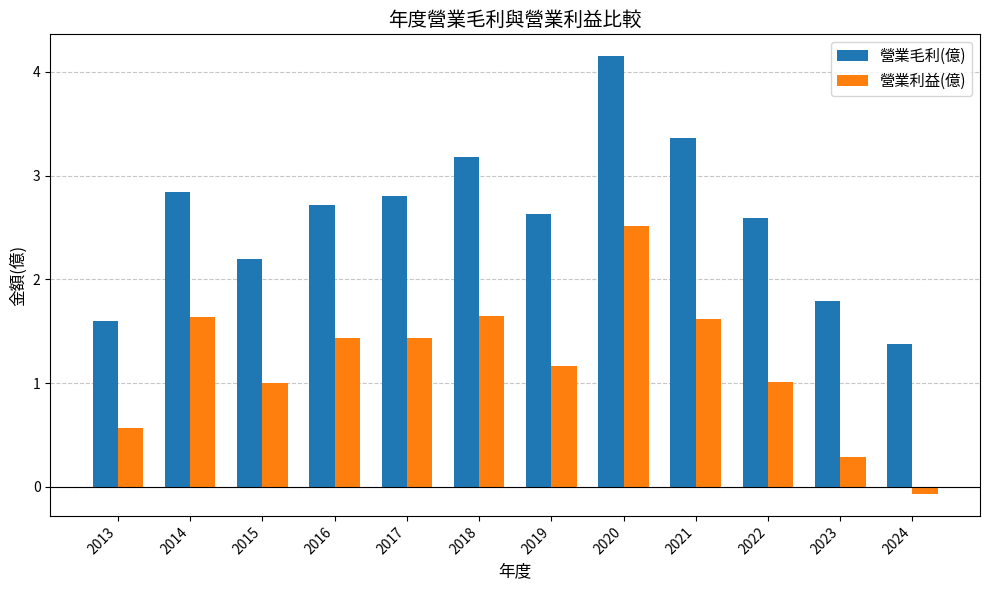

What is the value of the 營業利益(億) bar at the 4th from the left?

1.4